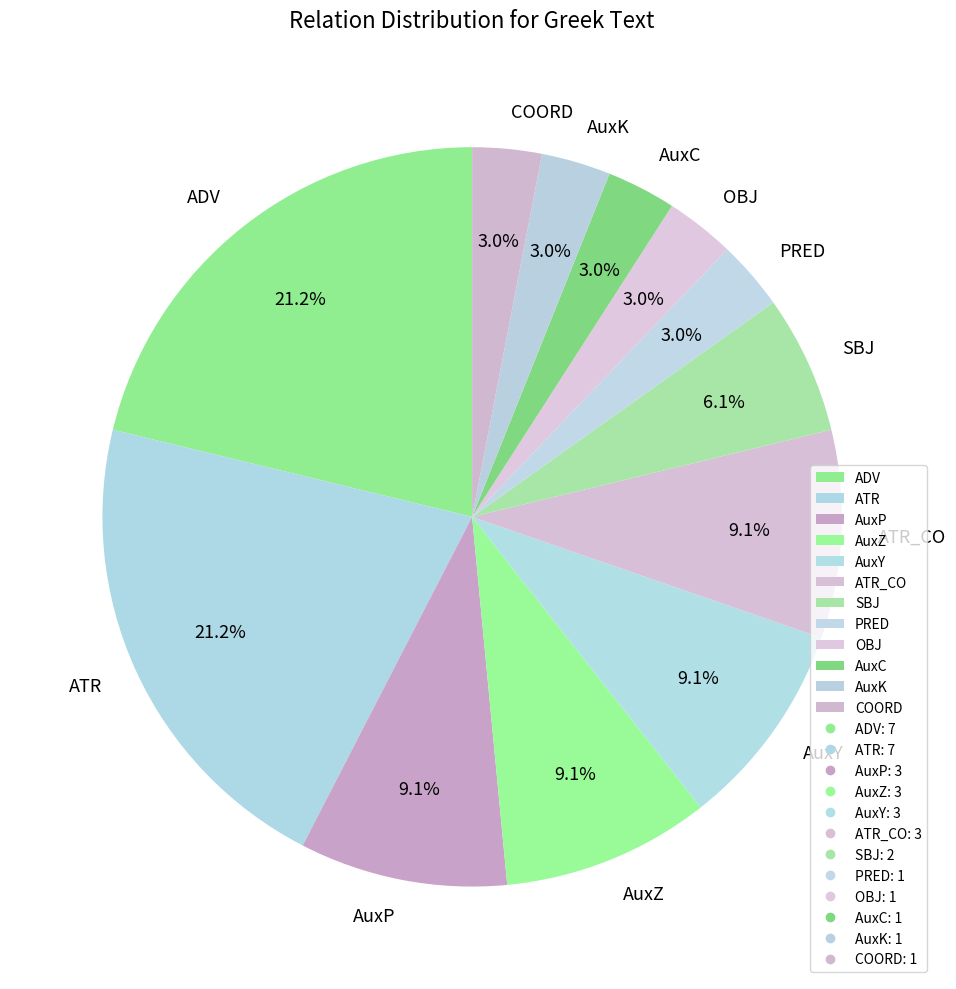

How many segments does this pie chart have?

12